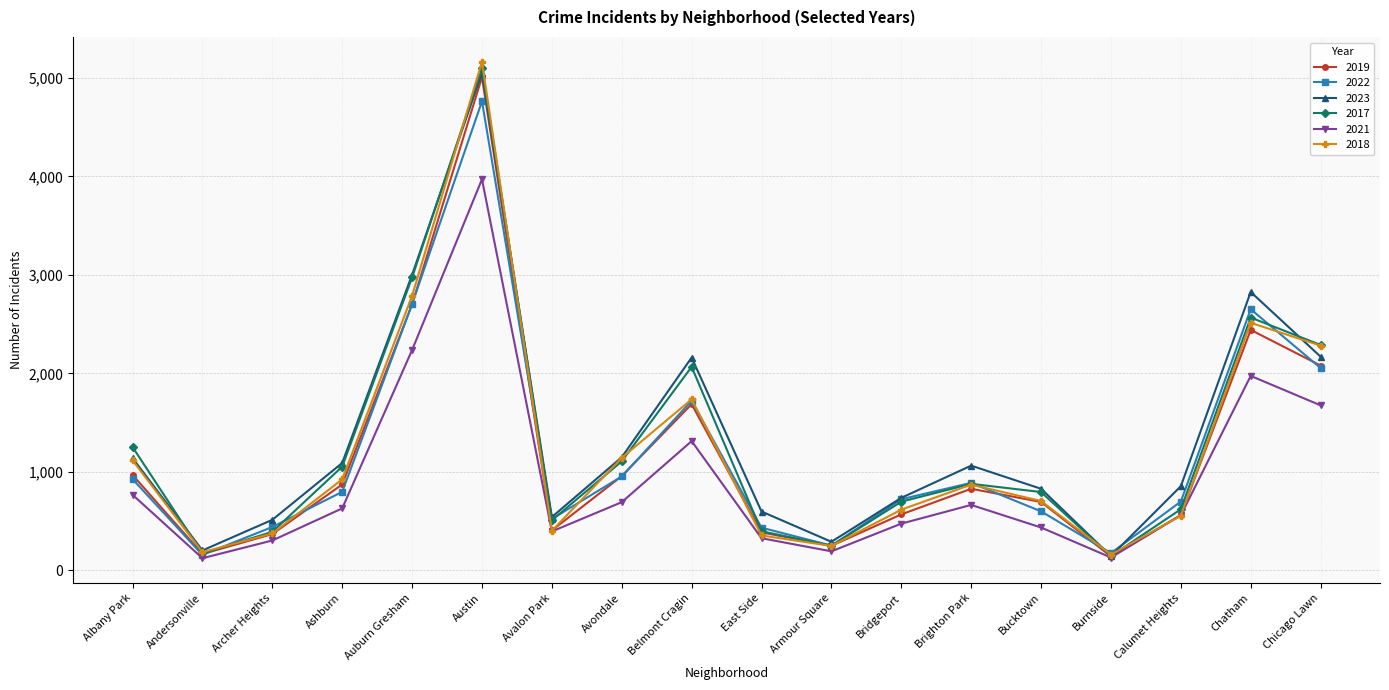

Which category has the highest value across all series?

Austin